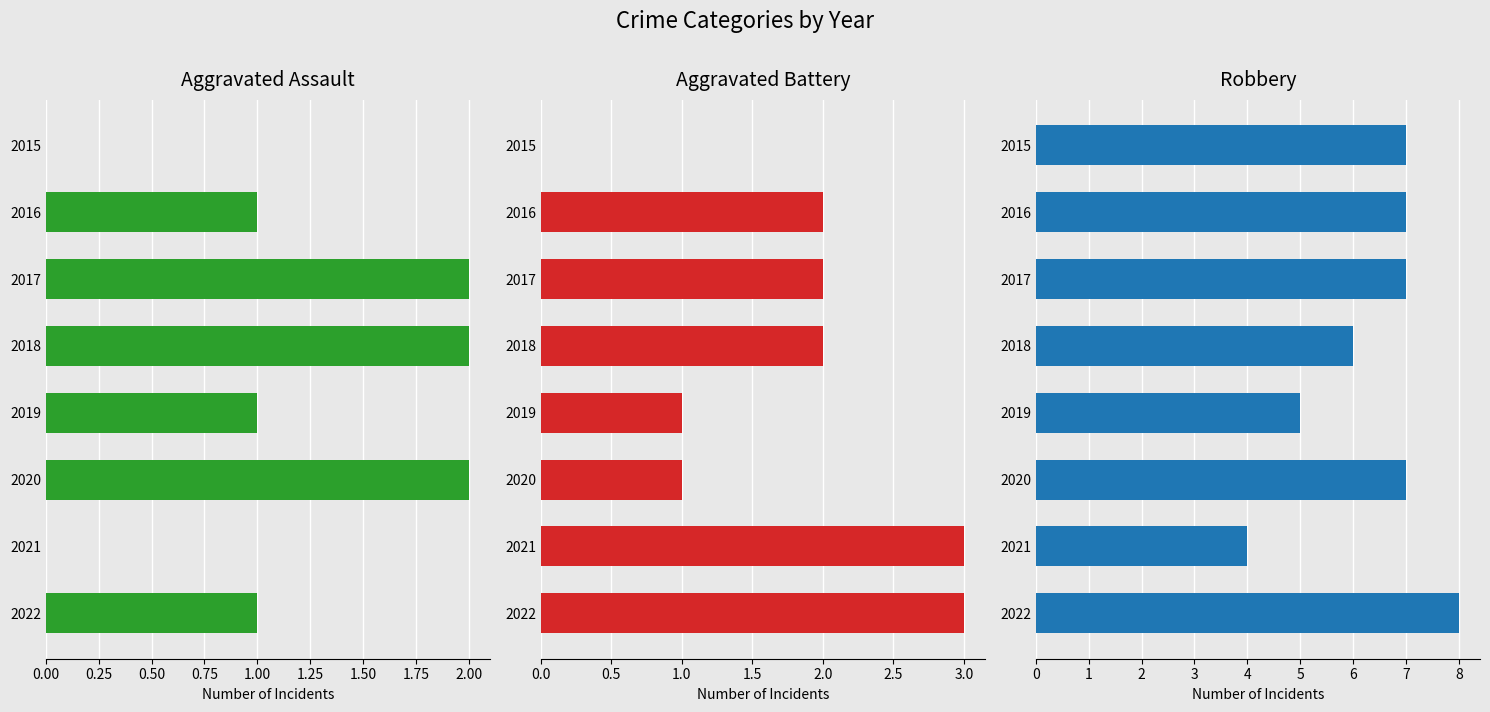

Reading left to right, list all the values displayed in this chart.

Aggravated Assault: 0	1	2	2	1	2	0	1
Aggravated Battery: 0	2	2	2	1	1	3	3
Robbery: 7	7	7	6	5	7	4	8